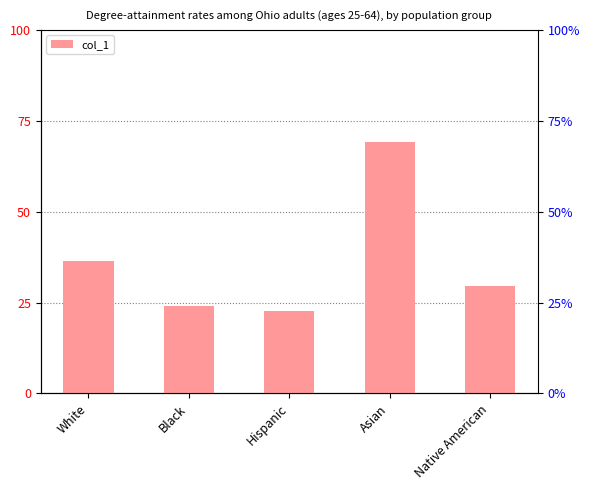

Is it true that the value at Black is 0.1?

False